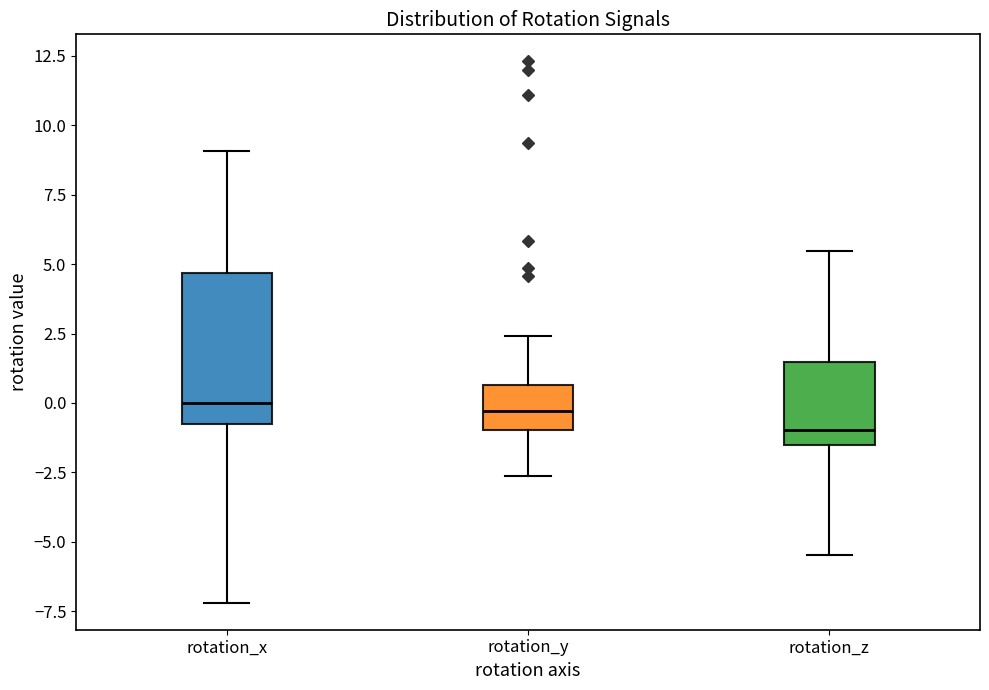

Which box's median line is the lowest?

rotation_z